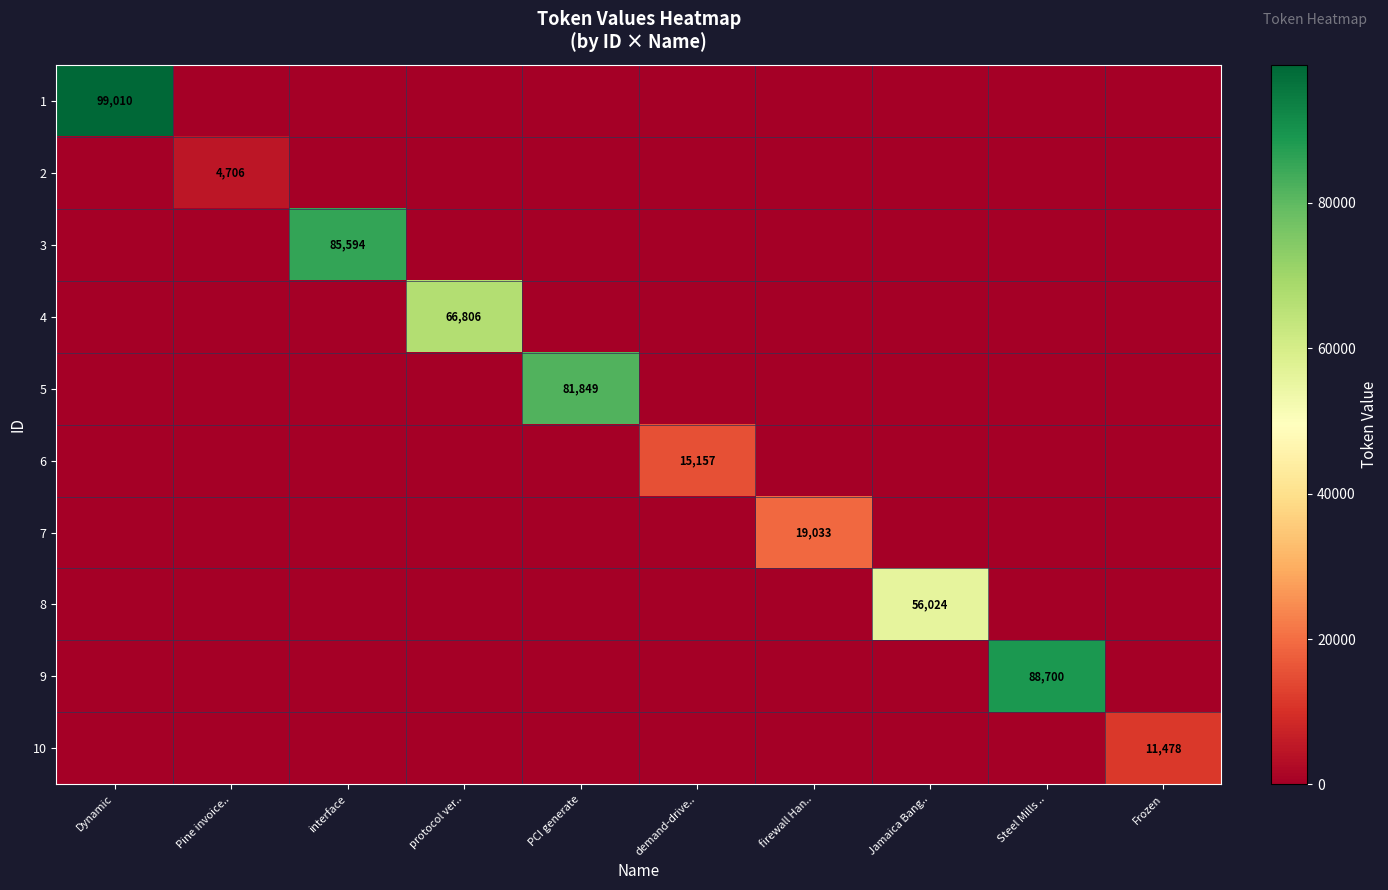

What is the difference between the highest and lowest values at firewall Han..?

19033